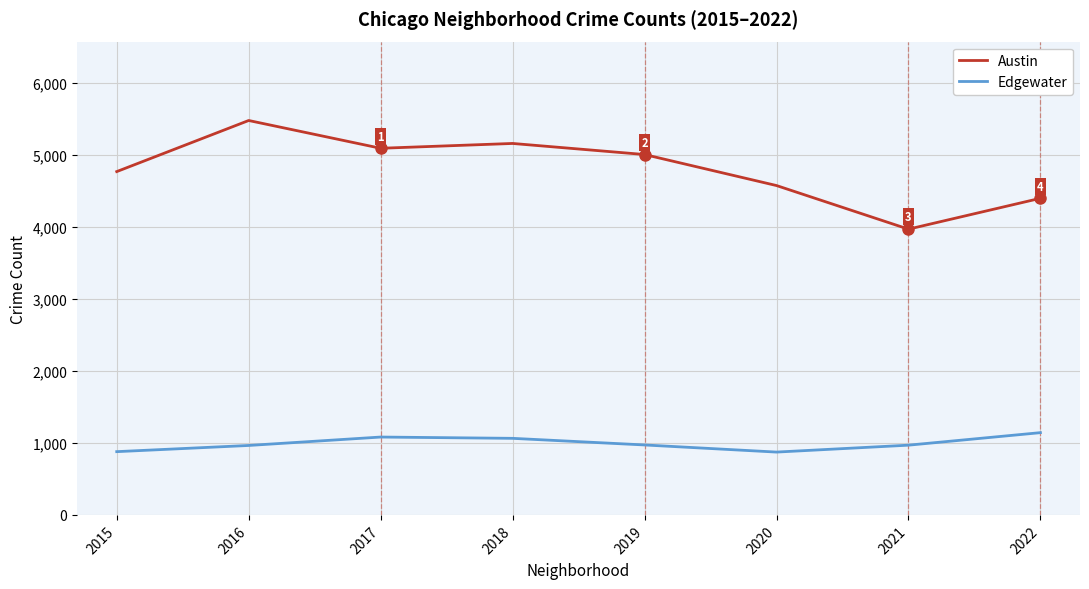

What is the difference between the maximum and minimum values in the Austin series?

1510